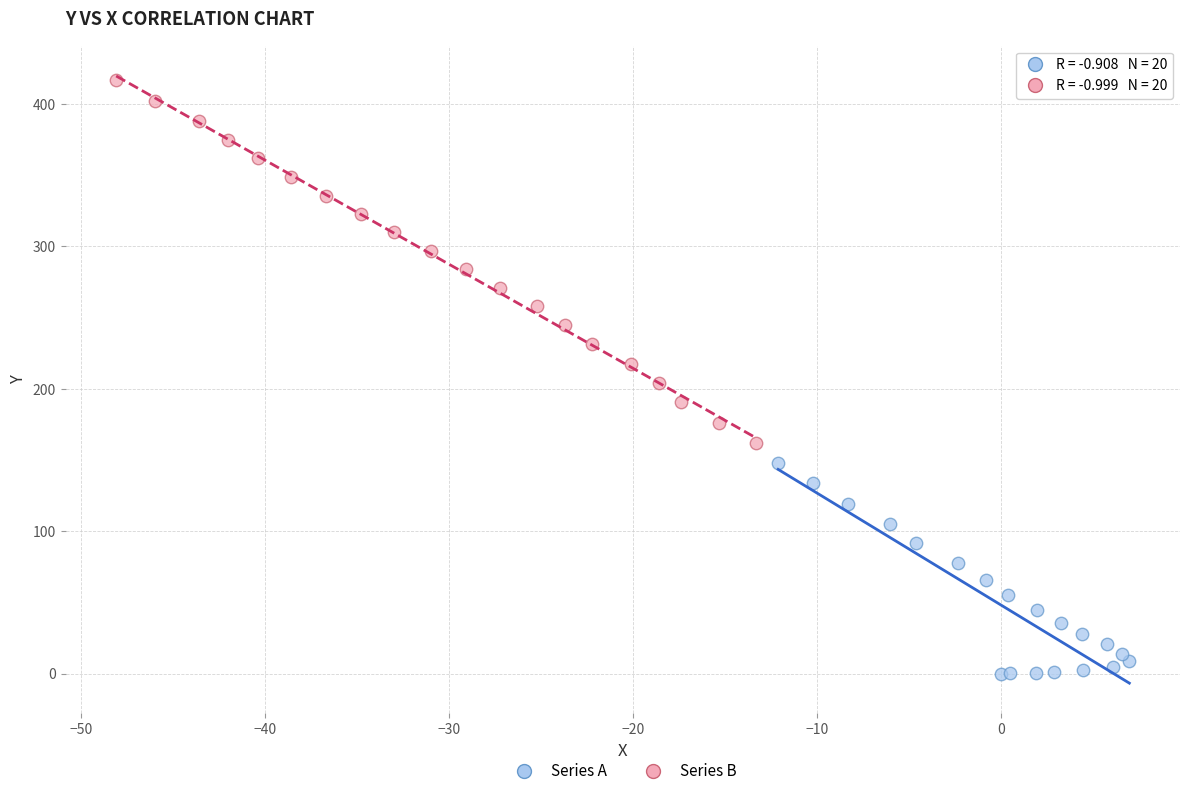

Which series reaches the minimum Y coordinate?

Series A